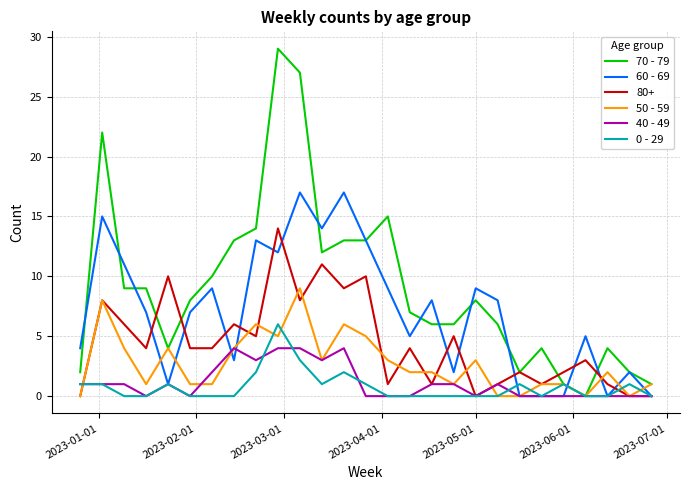

Count the 50 - 59 values in the range 1 to 4.

16